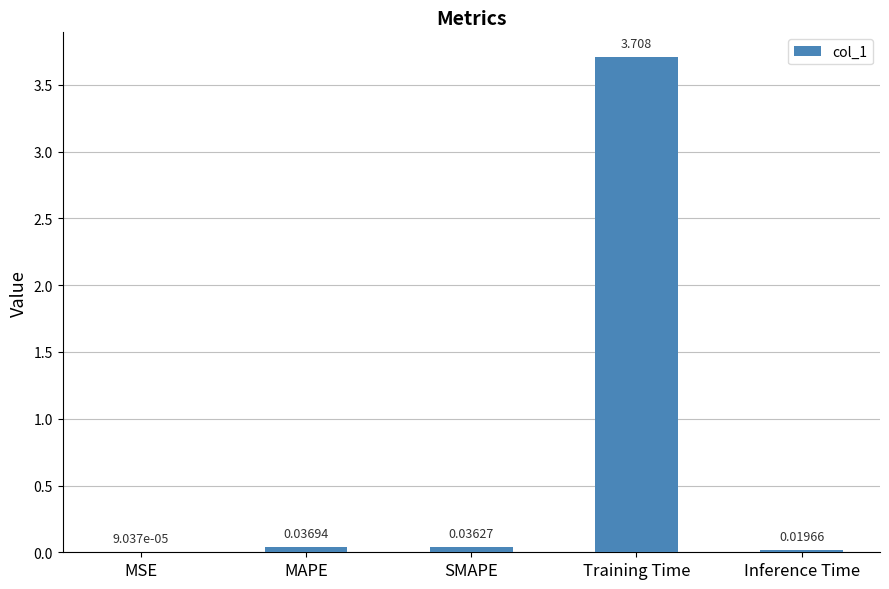

At which label is the value closest to 1?

MAPE